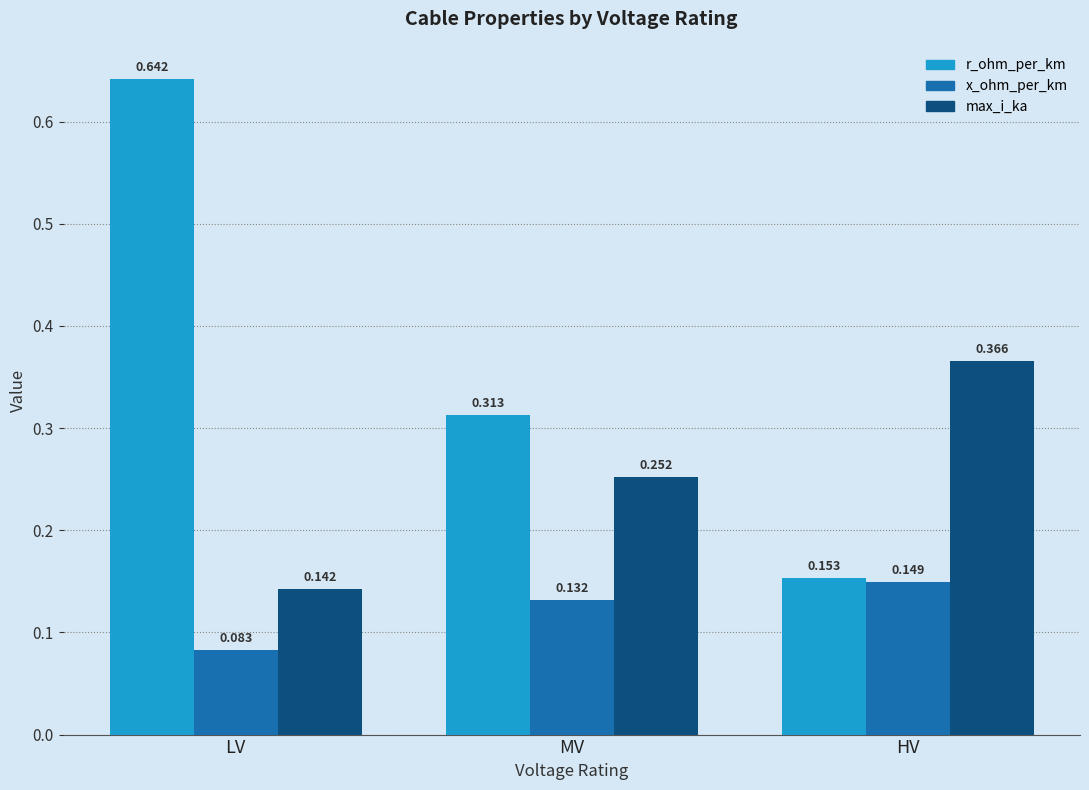

Which label corresponds to the largest value in the chart?

LV